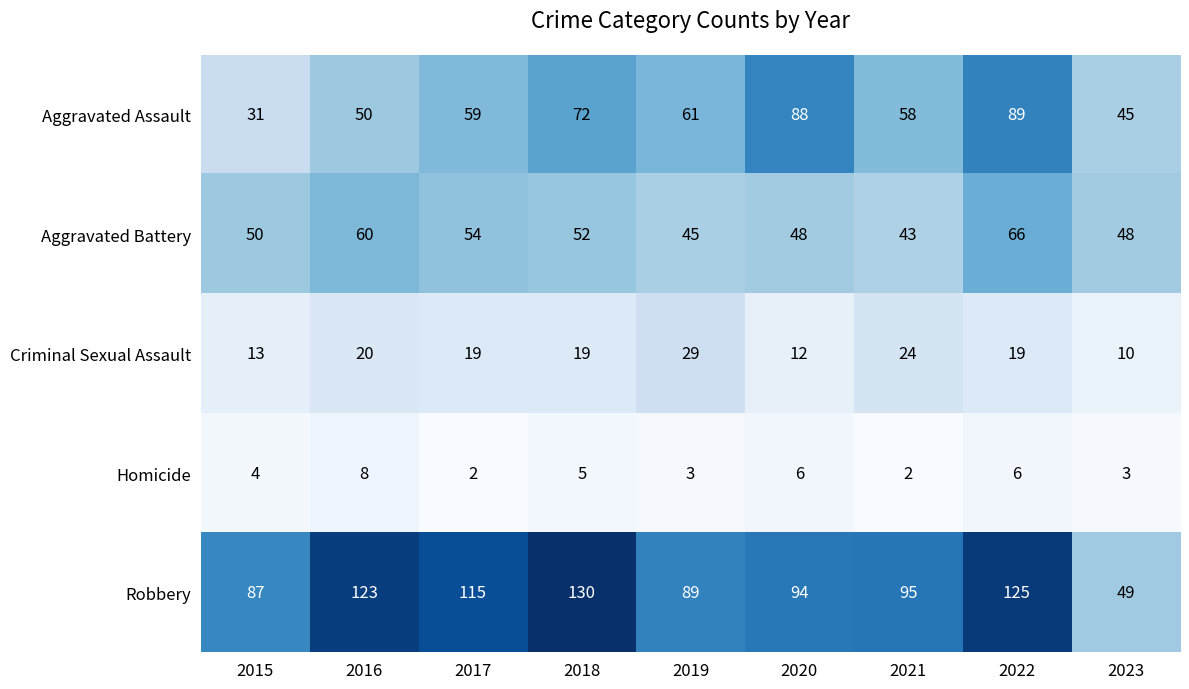

Which category has the lowest value in the Robbery series?

2023